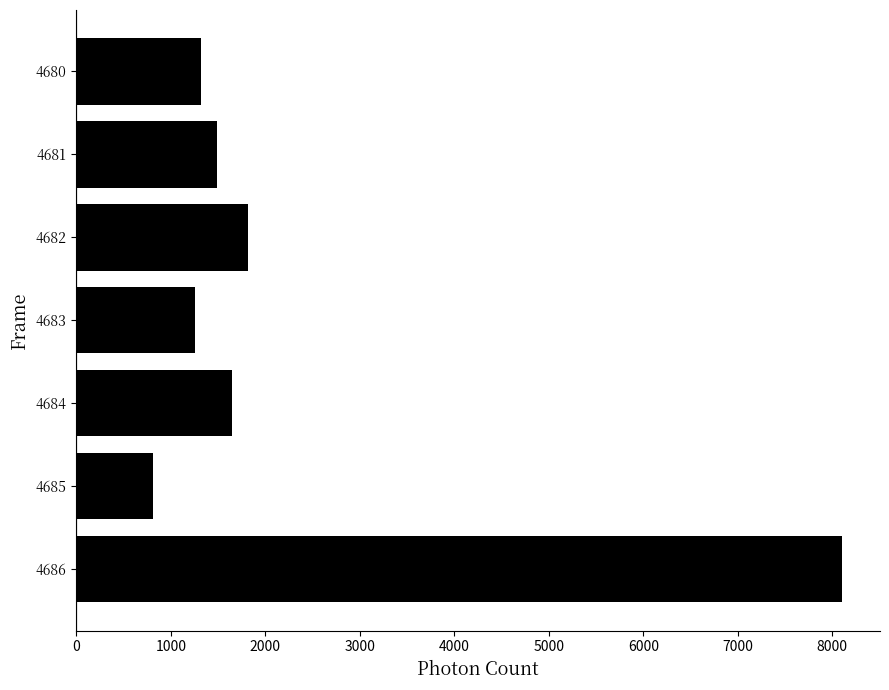

Count the number of categories in the chart.

7